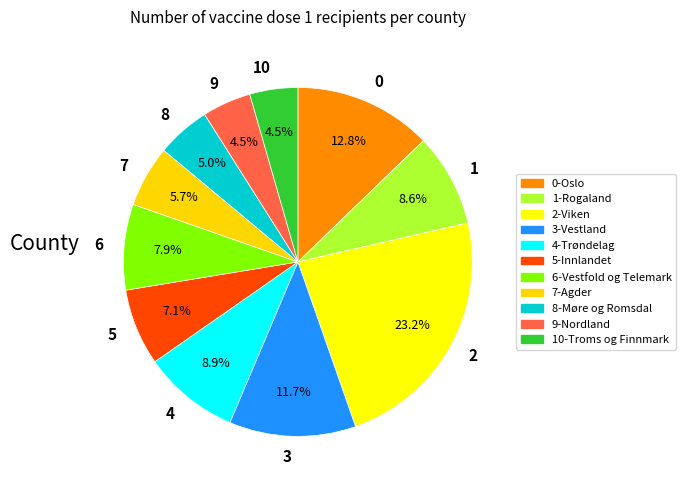

How many slices are in this pie chart?

11